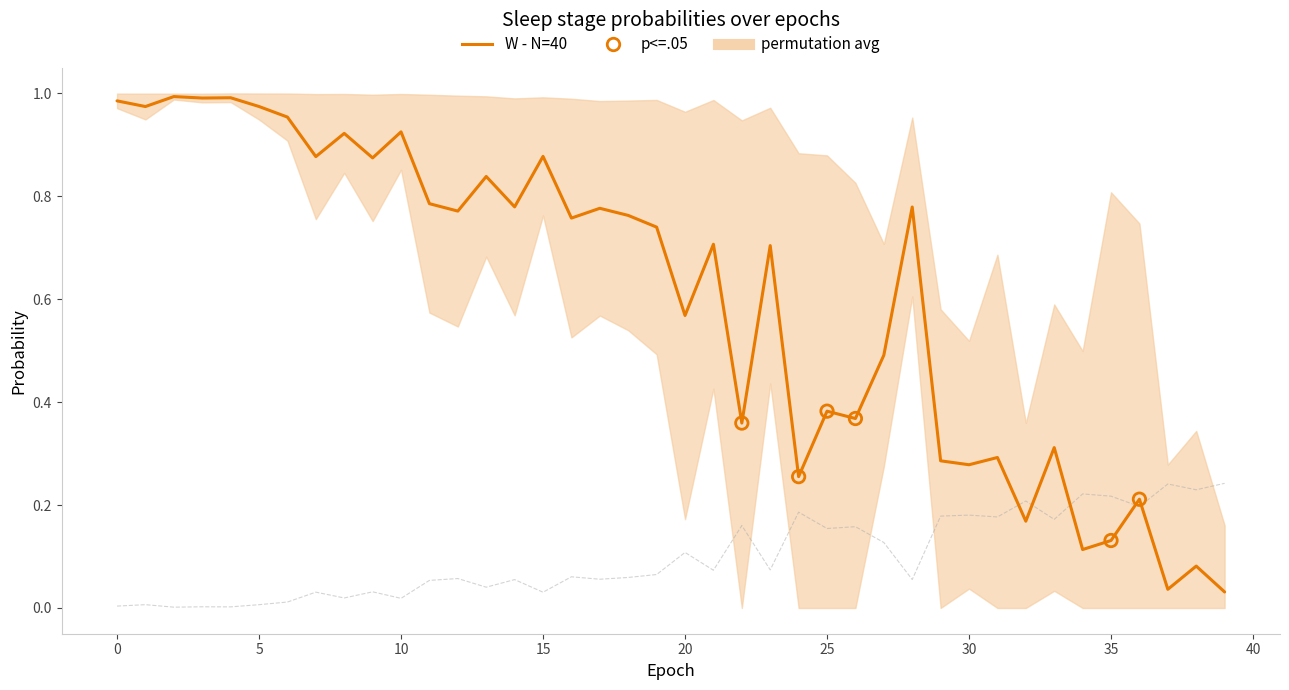

At how many categories does at least one series exceed 0?

40